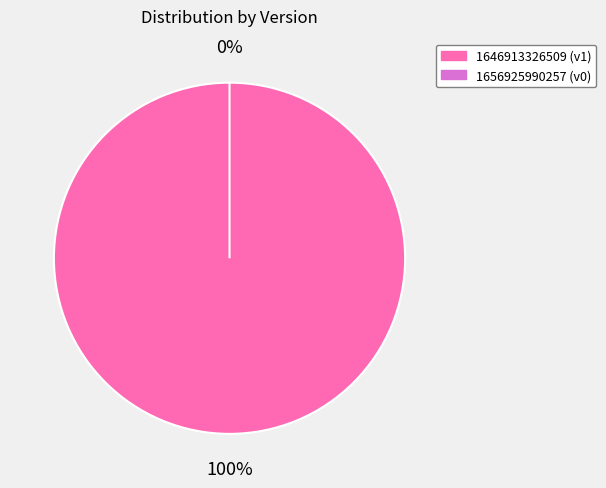

What is the largest slice in the pie chart?

1646913326509